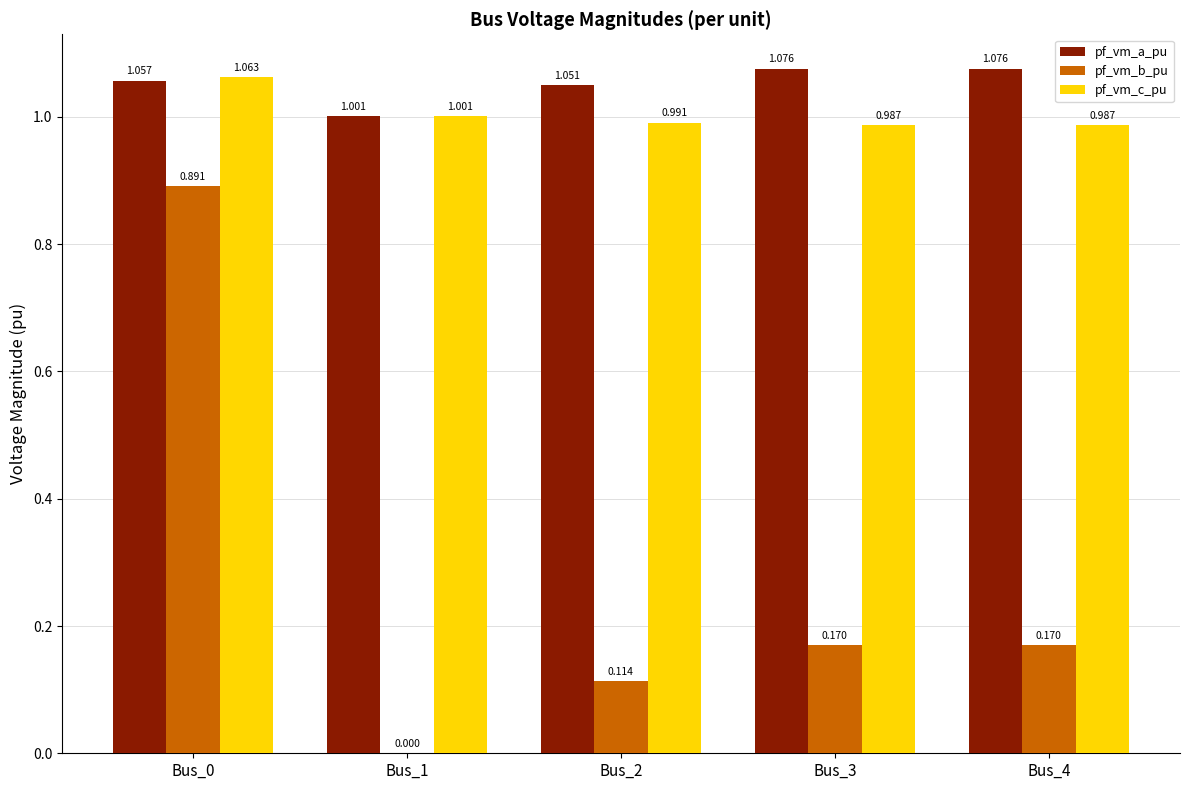

Which series changed the most between Bus_0 and Bus_1?

pf_vm_b_pu